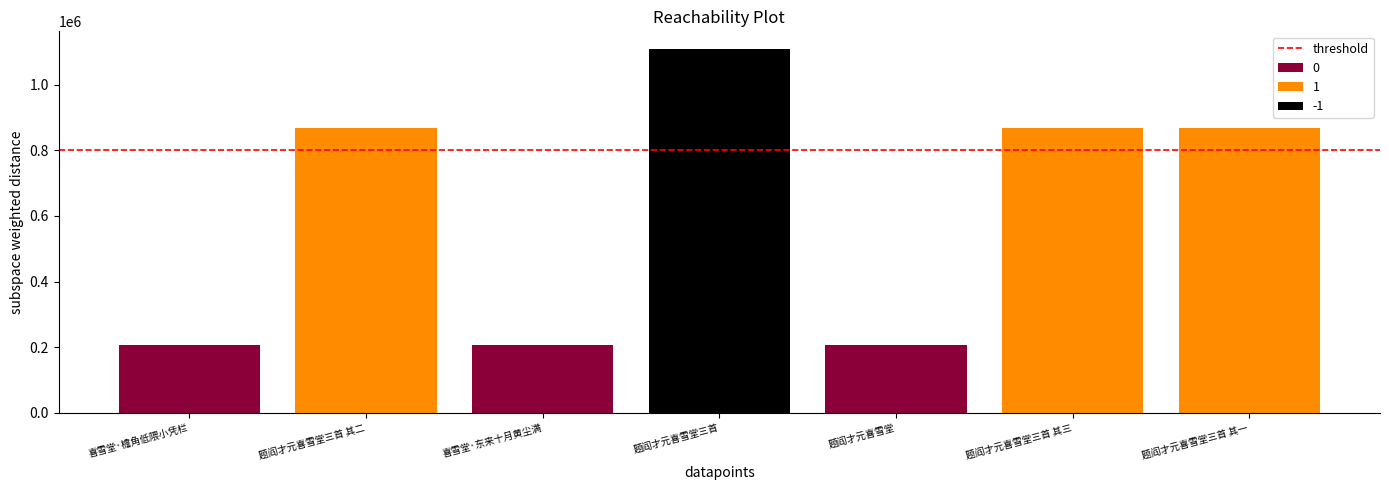

What is the difference between the maximum and minimum values?

900476